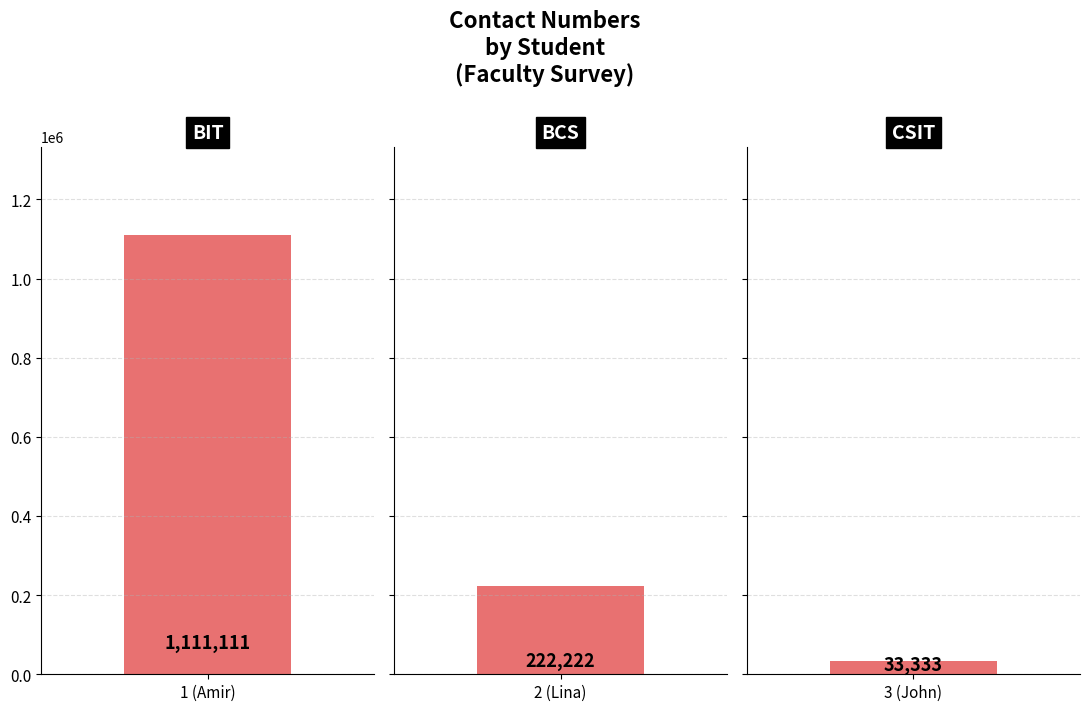

List the labels in order of value, smallest first.

3 (John), 2 (Lina), 1 (Amir)